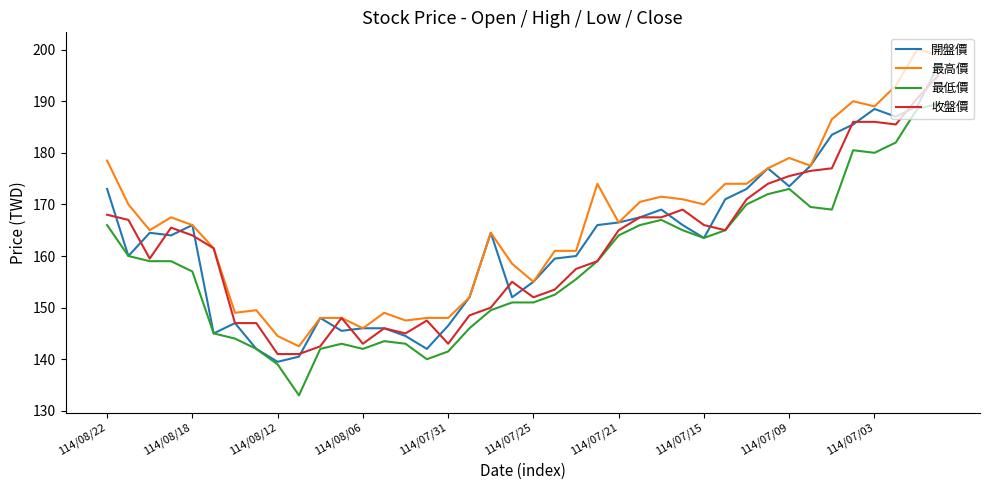

Which series has the largest total across all categories?

最高價